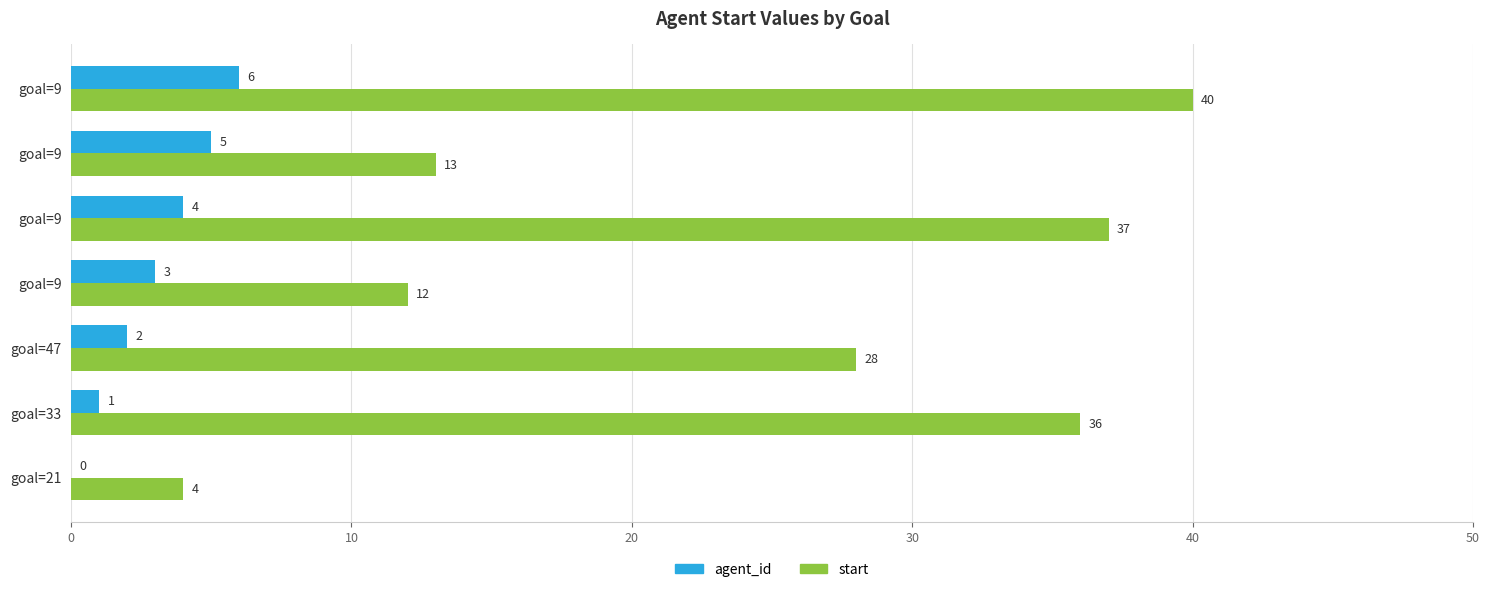

How many series are shown in this chart?

2